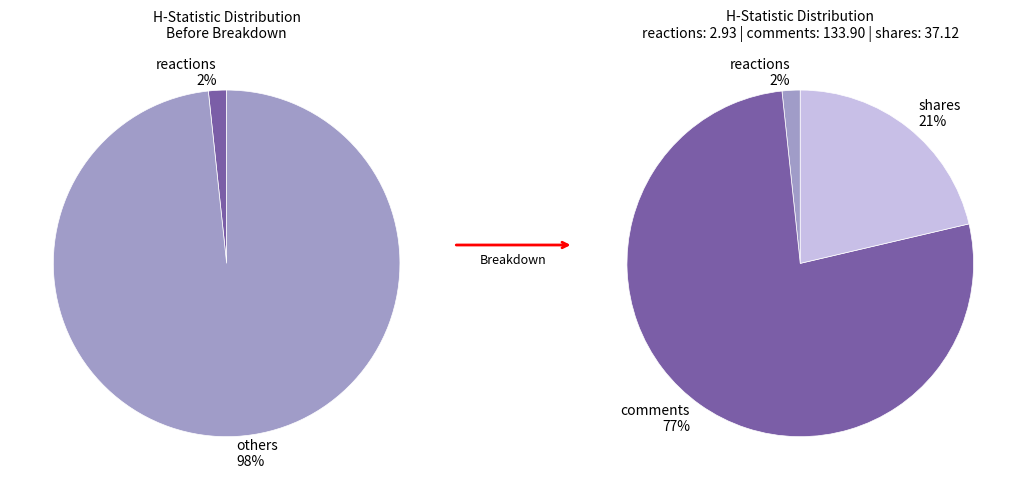

What percentage is NOT represented by reactions?

98.3%